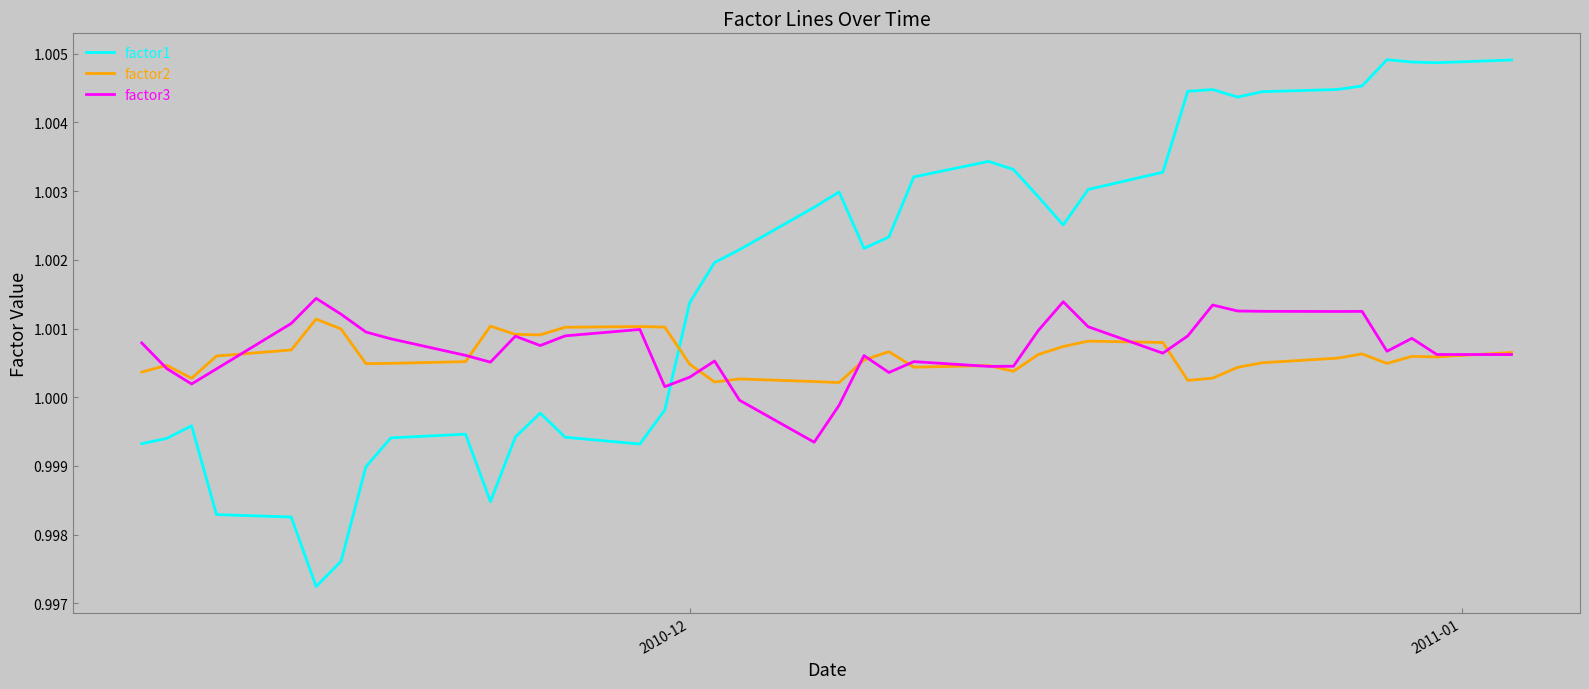

True or false: factor3 has more than 1 interior local peaks.

True